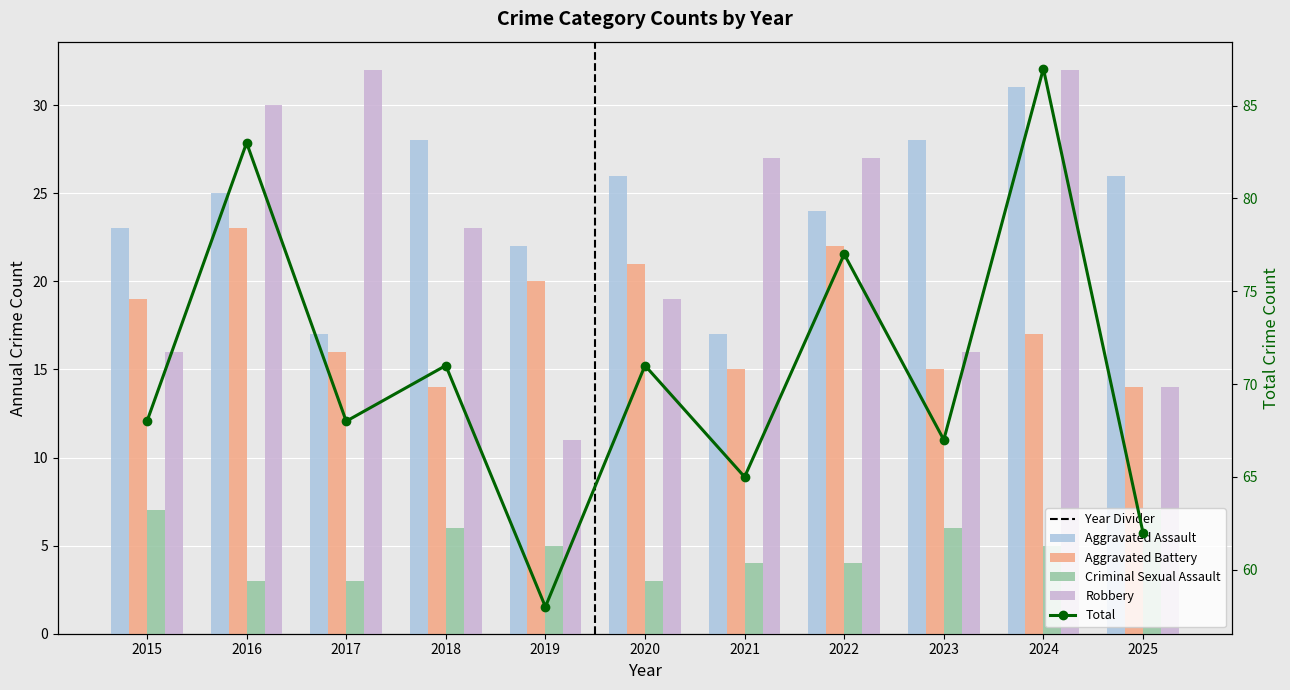

Which category has the lowest value in the Robbery series?

2019